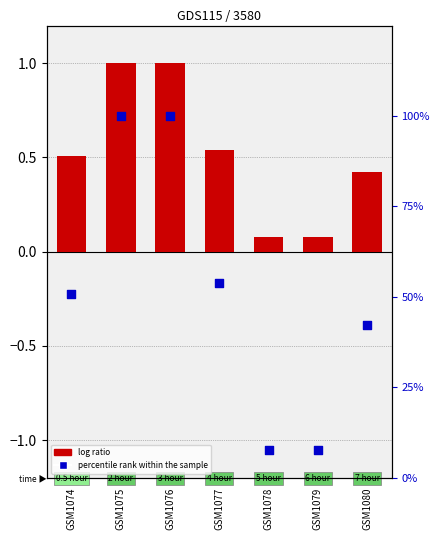

Which series has the largest total across all categories?

percentile rank within the sample